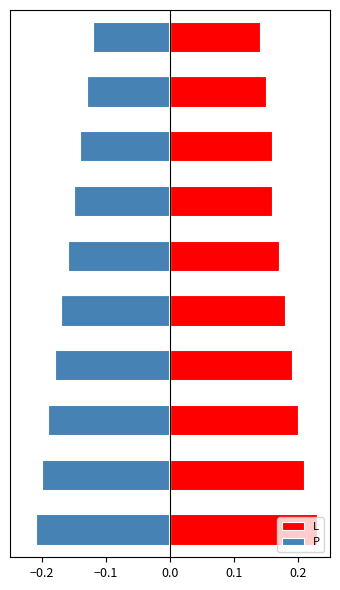

What is the value of the P bar at the 8th from the left?

-0.1